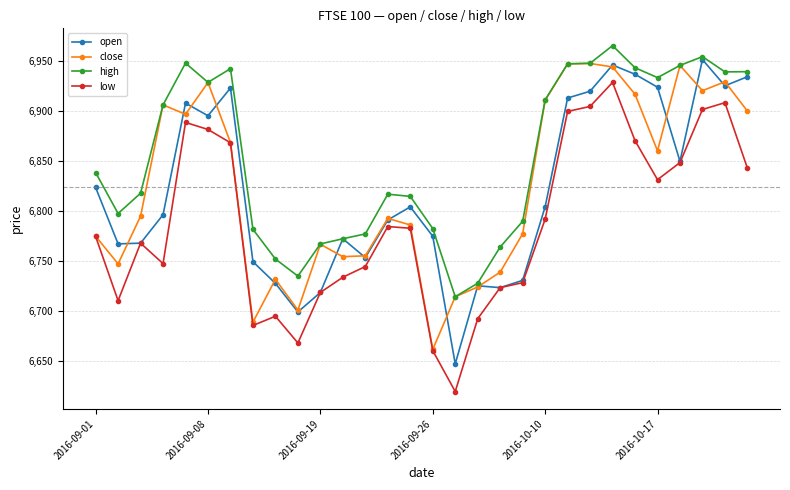

What is the maximum value shown in the chart?

6965.3